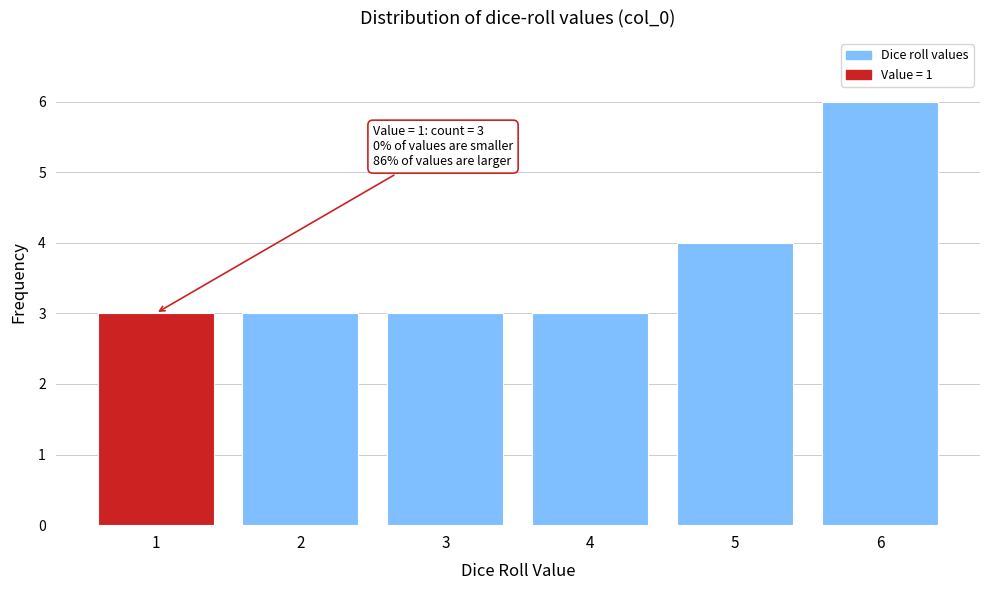

Which range on the x-axis has the tallest bar?

5.5 to 6.5